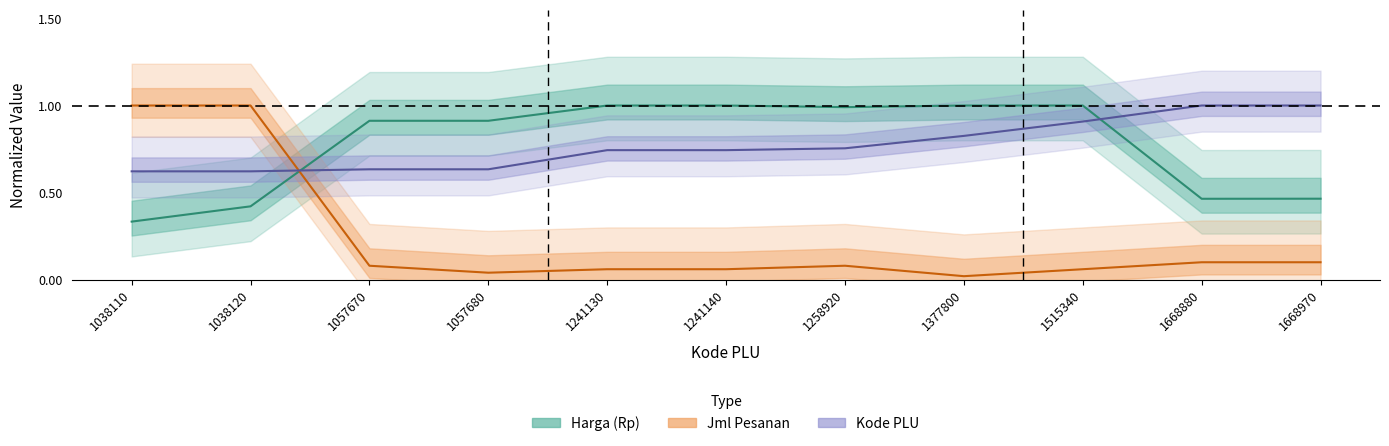

Reading left to right, extract all data points from this chart.

Harga (Rp): 1038110=0.3	1038120=0.4	1057670=0.9	1057680=0.9	1241130=1.0	1241140=1.0	1258920=1.0	1377800=1.0	1515340=1.0	1668880=0.5	1668970=0.5
Jml Pesanan: 1038110=1.0	1038120=1.0	1057670=0.1	1057680=0.0	1241130=0.1	1241140=0.1	1258920=0.1	1377800=0.0	1515340=0.1	1668880=0.1	1668970=0.1
Kode PLU: 1038110=0.6	1038120=0.6	1057670=0.6	1057680=0.6	1241130=0.7	1241140=0.7	1258920=0.8	1377800=0.8	1515340=0.9	1668880=1.0	1668970=1.0